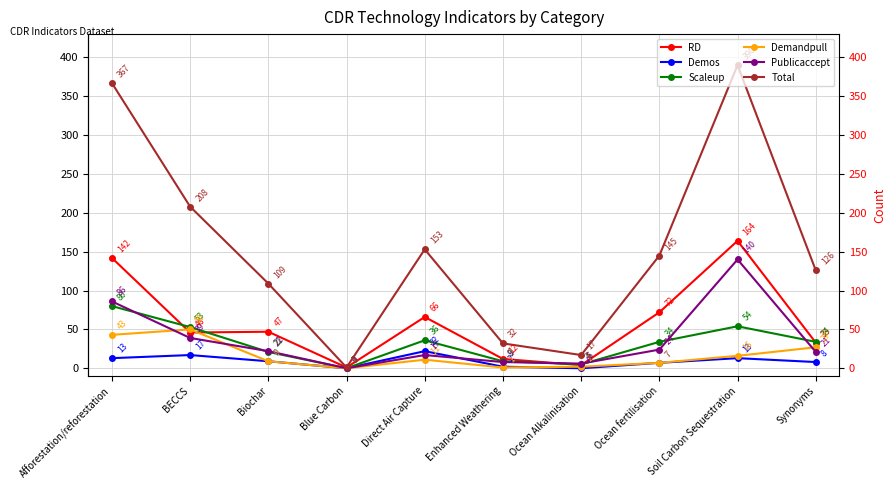

At which label does Publicaccept reach its peak?

Soil Carbon Sequestration